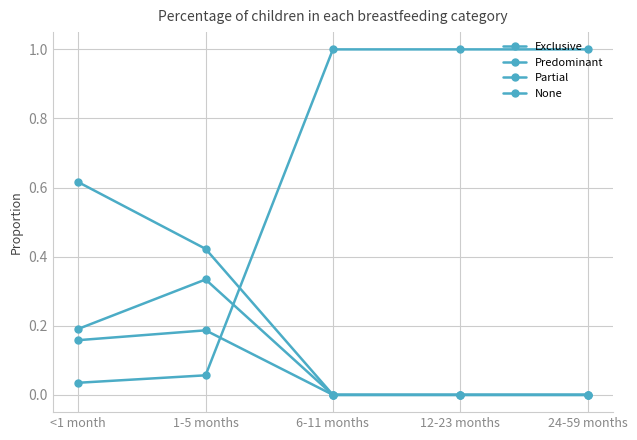

Is it true that None equals 1.0 at 6-11 months?

True